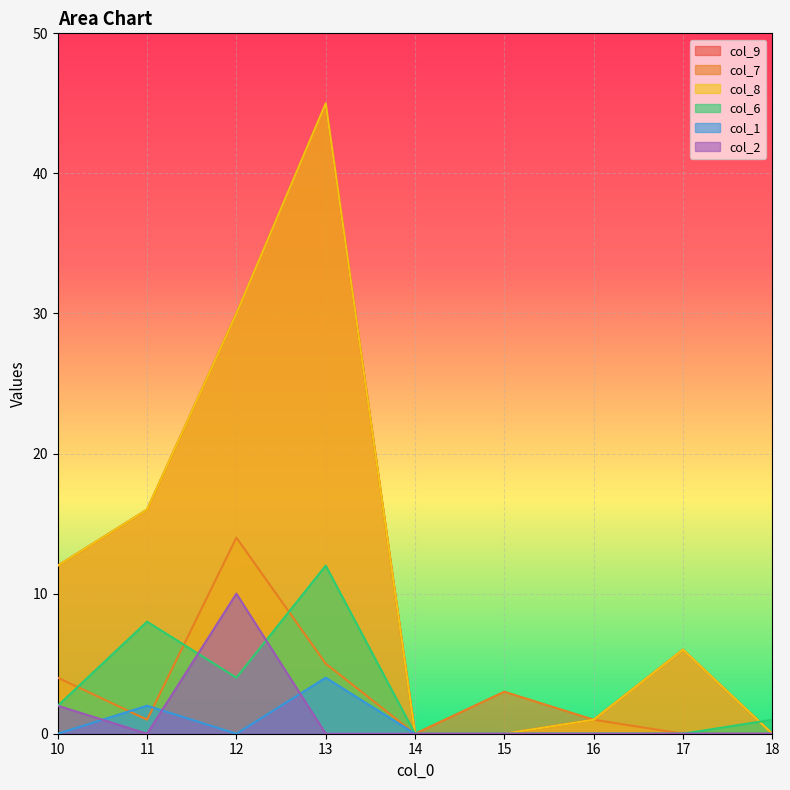

At 11, list the series in order from smallest to largest.

col_2, col_7, col_1, col_6, col_9, col_8